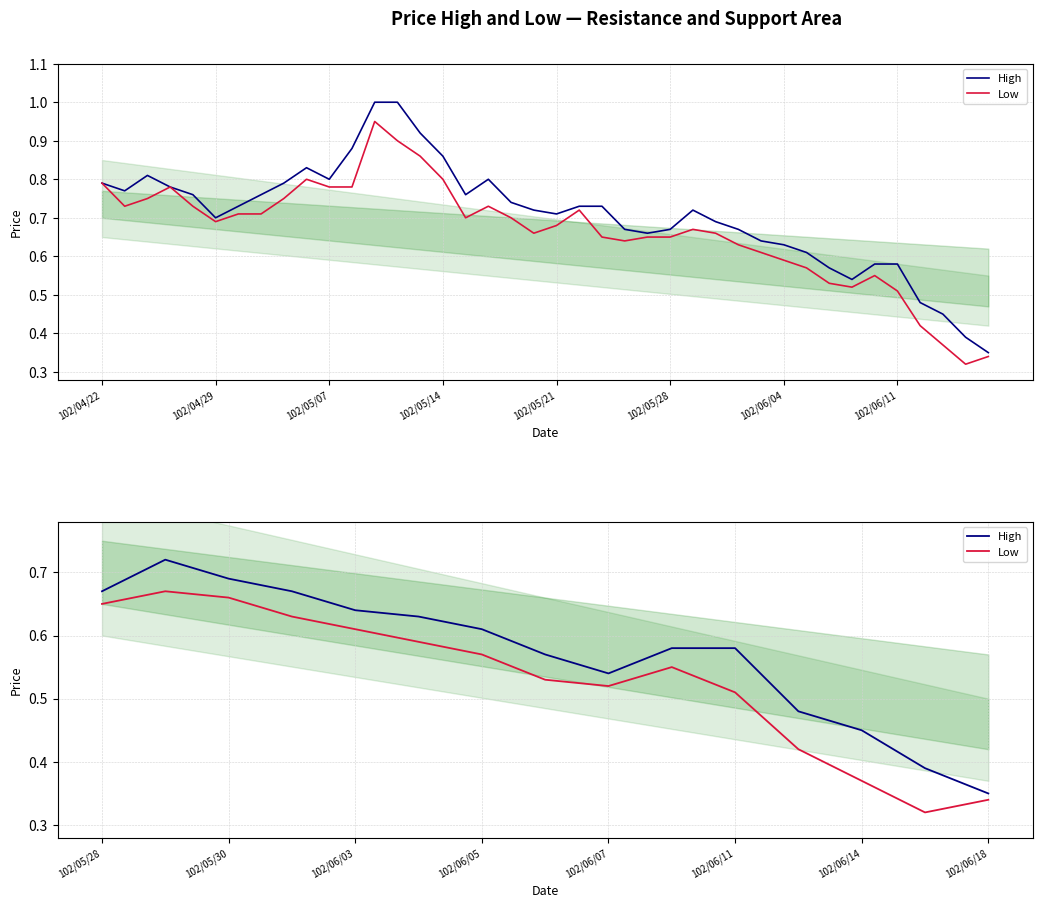

True or false: High and Low cross at least once.

False